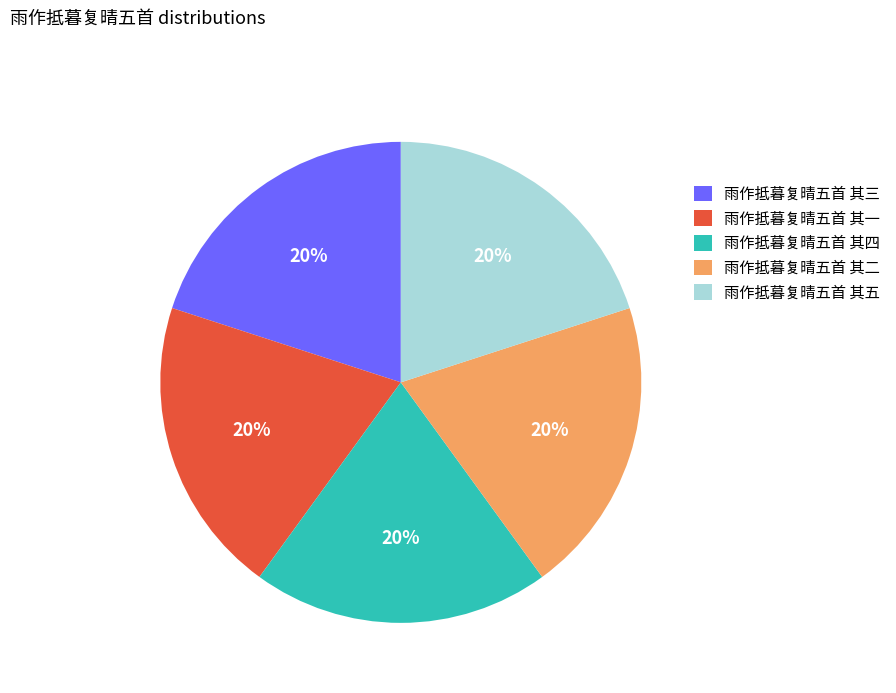

Is the sum of 雨作抵暮复晴五首 其二 and 雨作抵暮复晴五首 其一 greater than half?

No